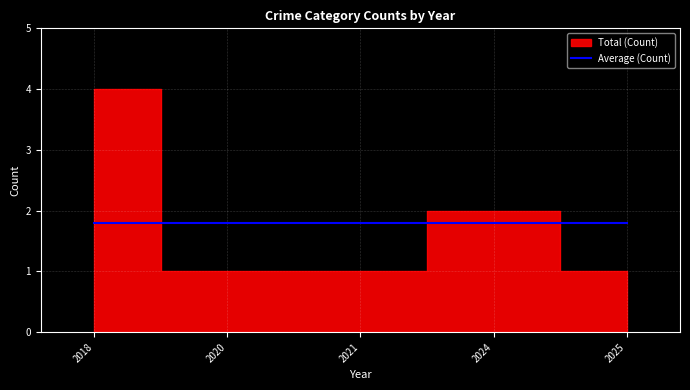

What is the value of the 3rd point from the left?

1